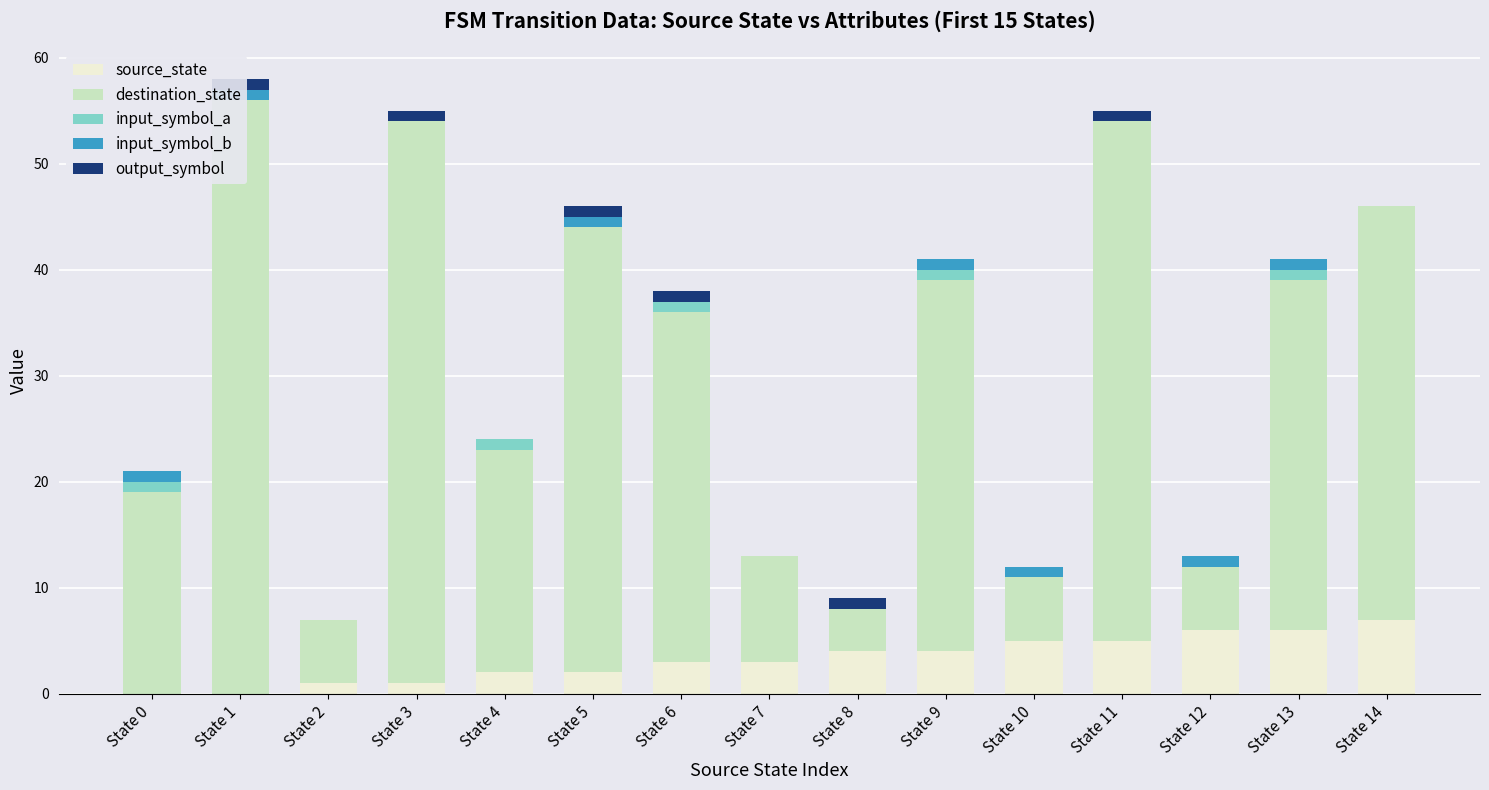

Reading right to left, transcribe all the data shown in this chart.

source_state: 7	6	6	5	5	4	4	3	3	2	2	1	1	0	0
destination_state: 39	33	6	49	6	35	4	10	33	42	21	53	6	56	19
input_symbol_a: 0	1	0	0	0	1	0	0	1	0	1	0	0	0	1
input_symbol_b: 0	1	1	0	1	1	0	0	0	1	0	0	0	1	1
output_symbol: 0	0	0	1	0	0	1	0	1	1	0	1	0	1	0